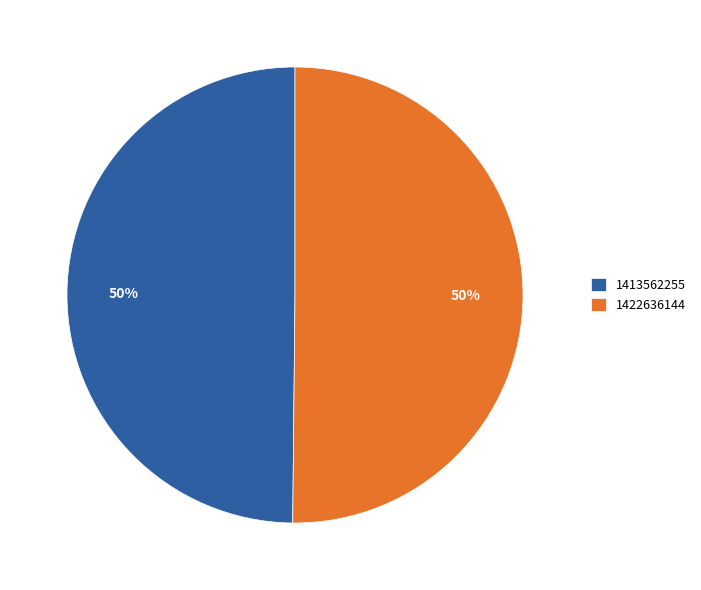

True or false: 1422636144 accounts for 50% of the total.

True